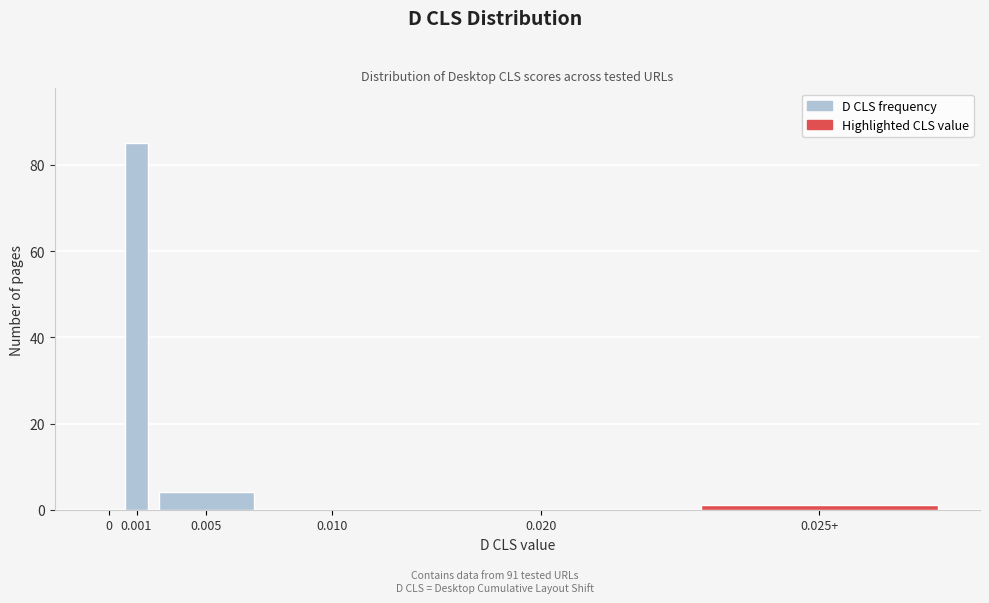

Reading left to right, list all the values displayed in this chart.

0=0	0.001=85	0.005=4	0.010=0	0.020=0	0.025+=1